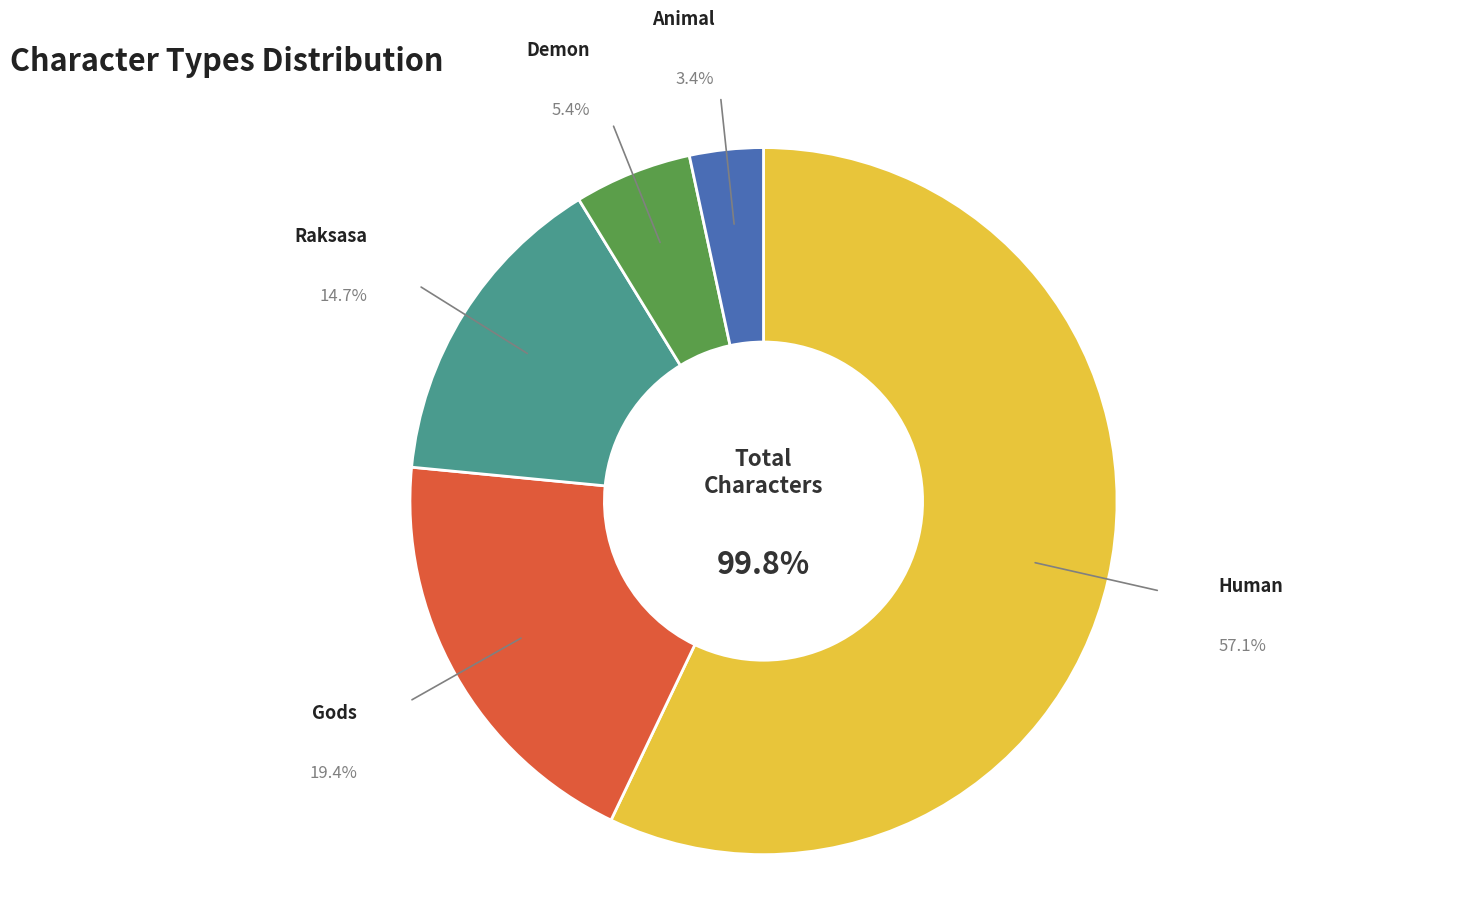

To the nearest percent, what is the combined percentage of Animal and Demon?

9%